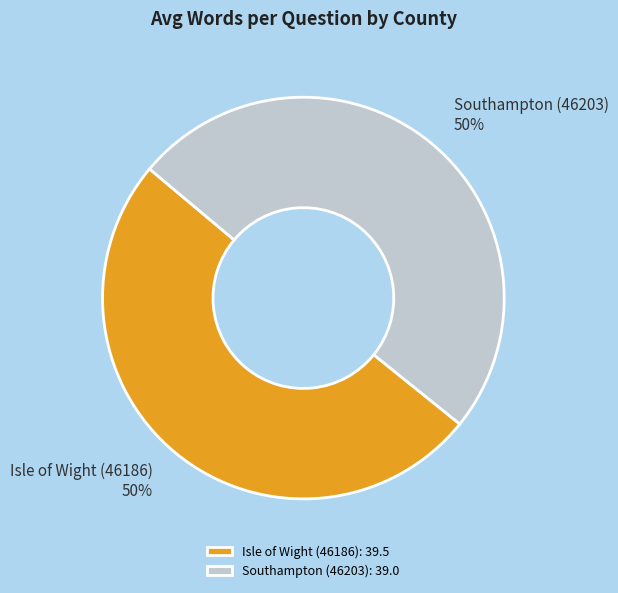

To the nearest percent, what is the combined percentage of Isle of Wight (46186) and Southampton (46203)?

100%